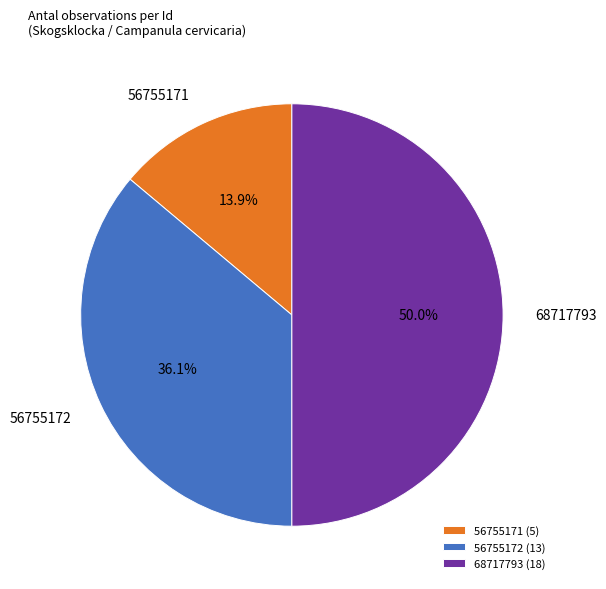

Rank the categories by value from lowest to highest.

56755171, 56755172, 68717793